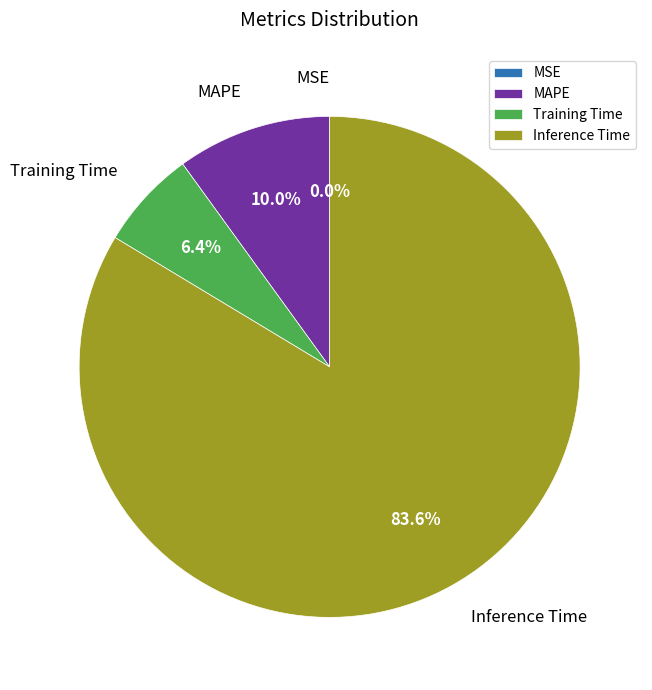

Which slice is the largest?

Inference Time